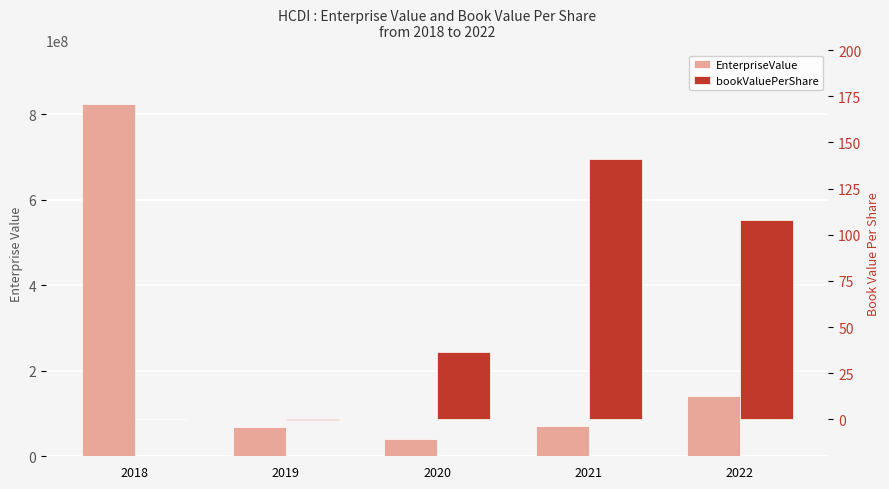

Reading right to left, list all the values displayed in this chart.

EnterpriseValue: 140856418.9	70660226.2	39585184.0	69379800.0	824906050.0
bookValuePerShare: 108.0	140.9	36.6	-0.6	0.0